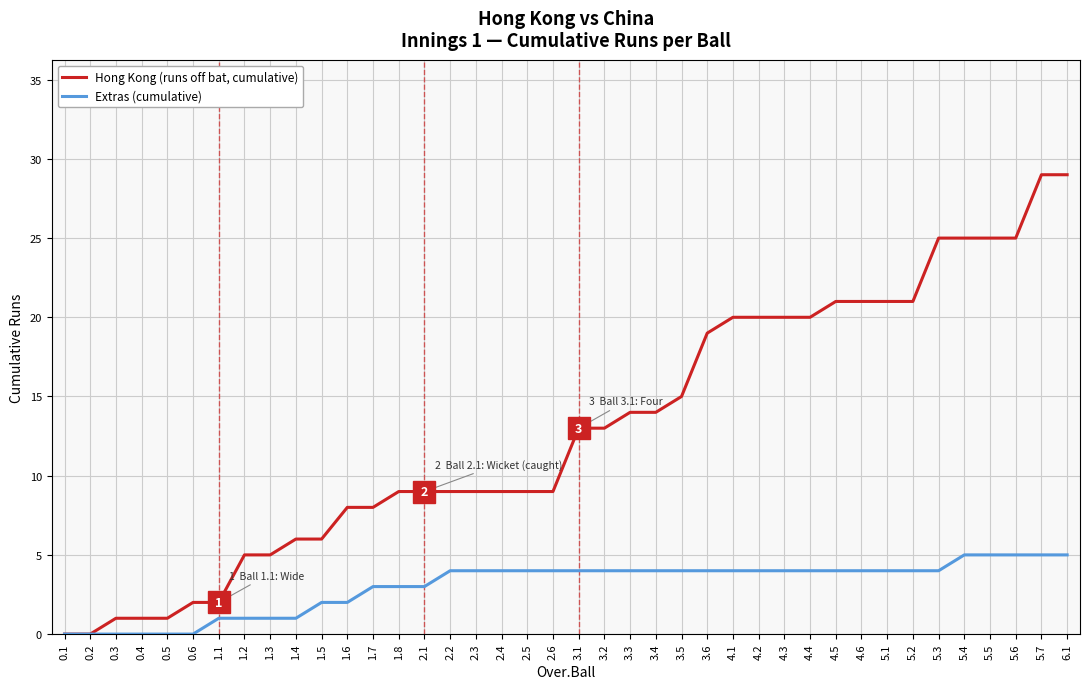

Which series has the largest total across all categories?

Hong Kong (runs off bat, cumulative)